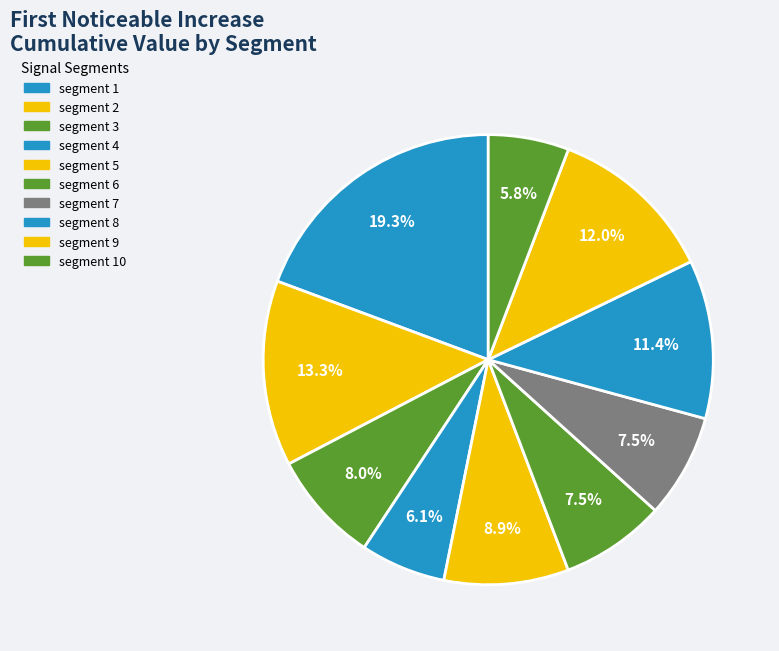

Rank the categories by value from highest to lowest.

segment 1, segment 2, segment 9, segment 8, segment 5, segment 3, segment 6, segment 7, segment 4, segment 10